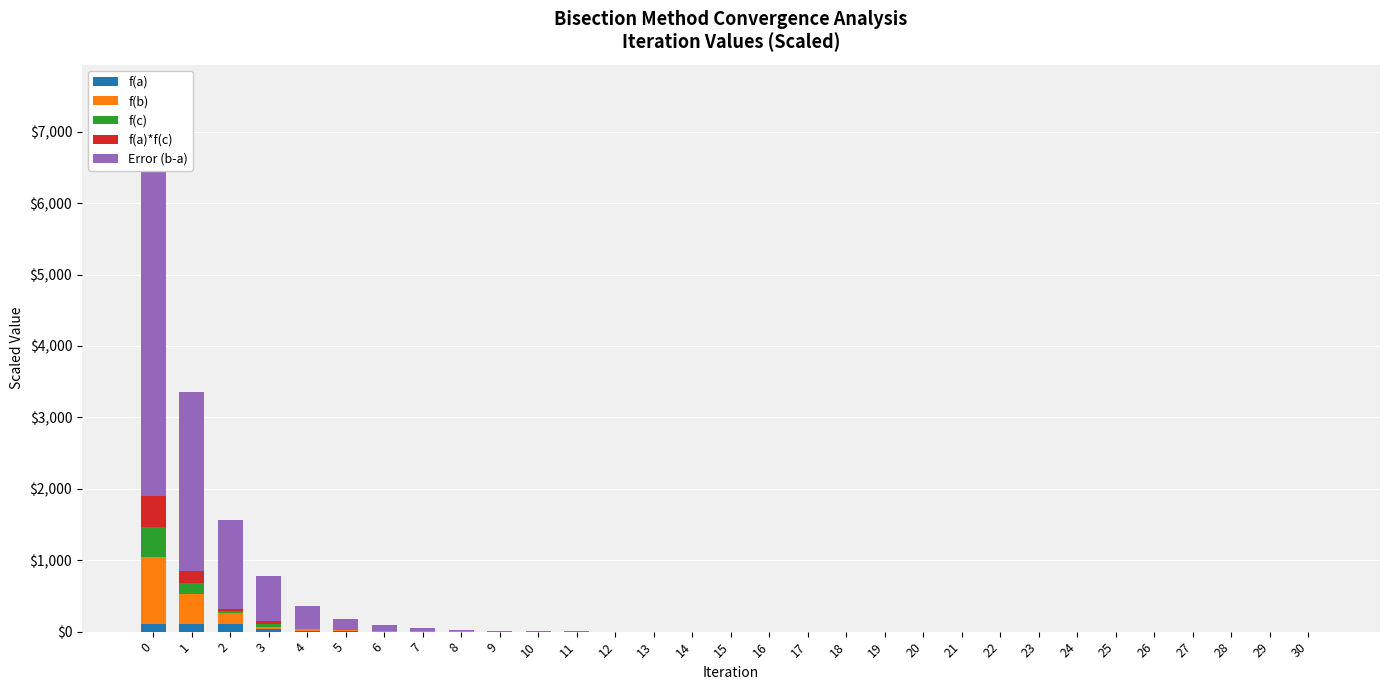

The value of f(a) at 24 is 0.0. True or false?

True